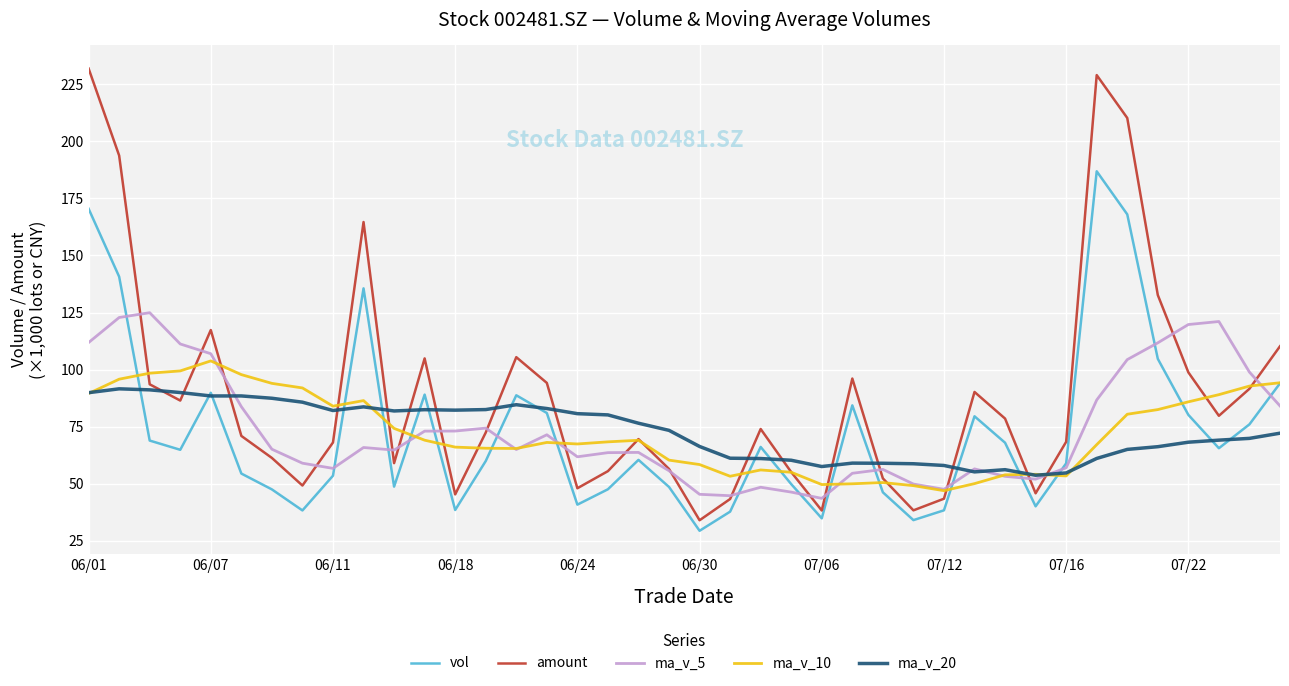

Is this an area chart (filled region under the line)?

No